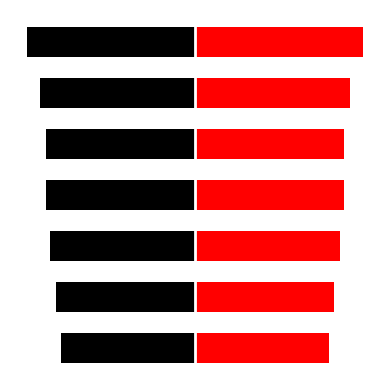

What is the difference between the price (left) values at 1 and 5?

0.1